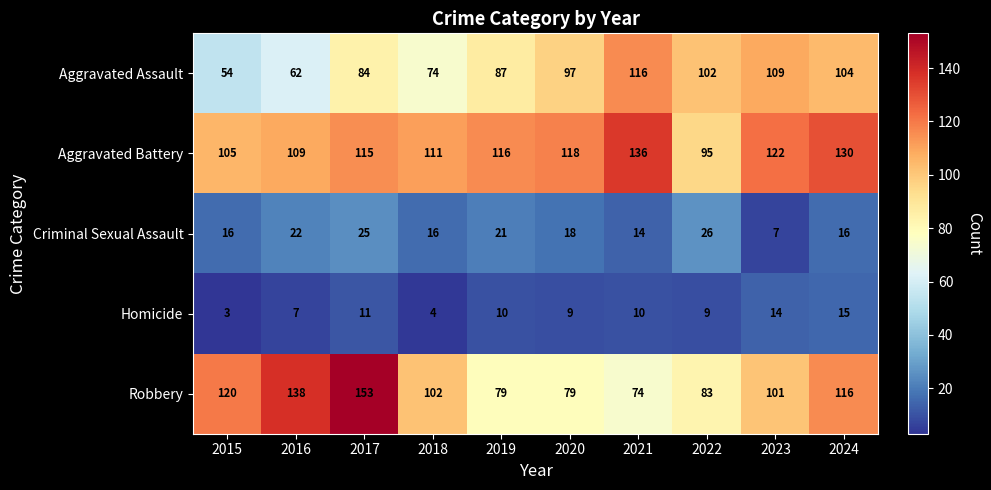

The value of Aggravated Battery at 2020 is 118. True or false?

True